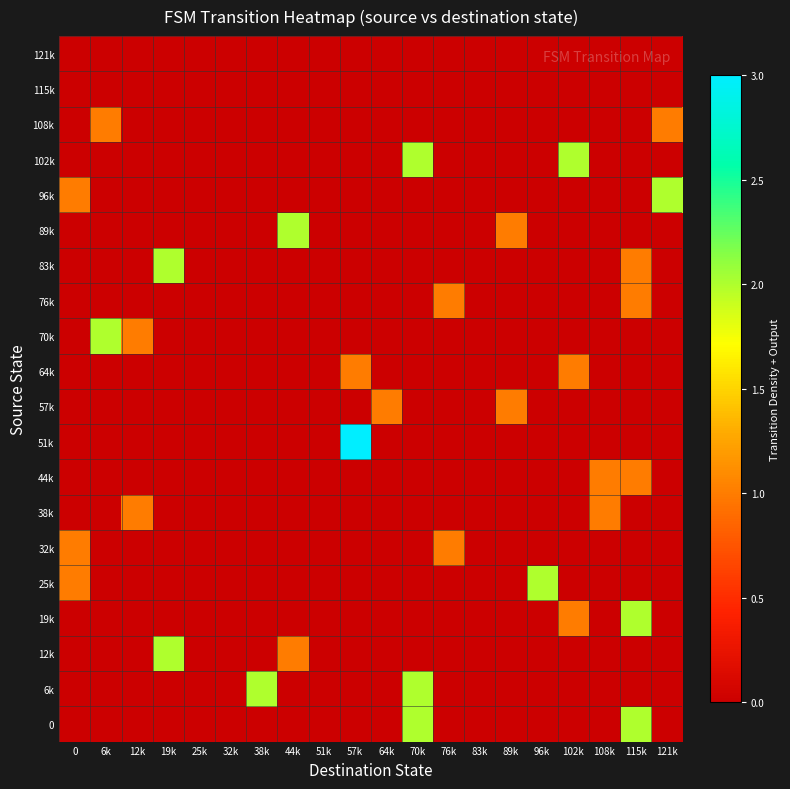

Rank the series by their maximum value, from highest to lowest.

51k, 0, 6k, 12k, 19k, 25k, 70k, 83k, 89k, 96k, 102k, 32k, 38k, 44k, 57k, 64k, 76k, 108k, 115k, 121k